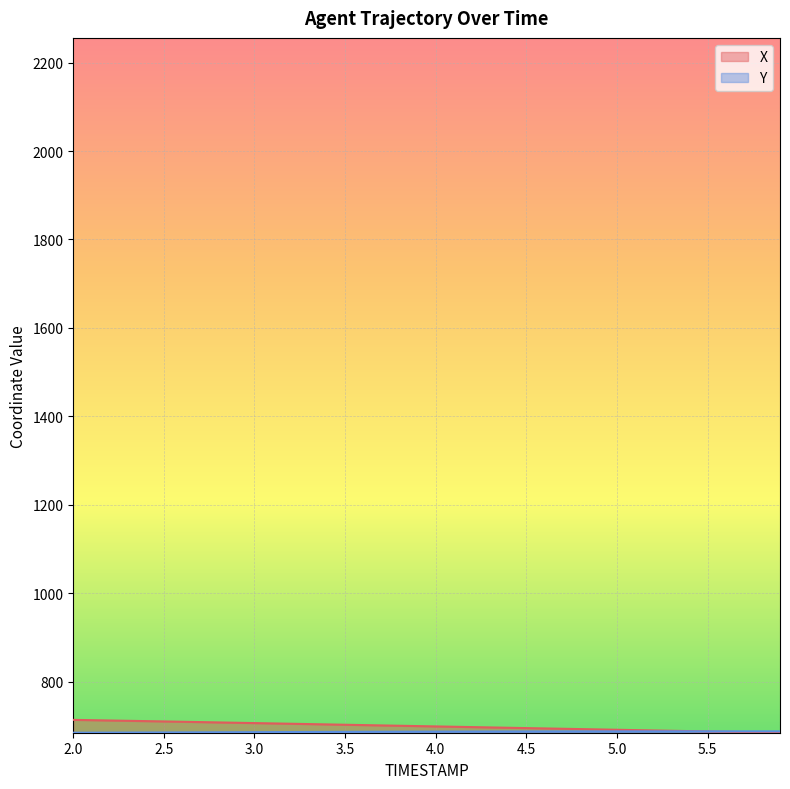

The X series shows 684.3 at 5.9. True or false?

True